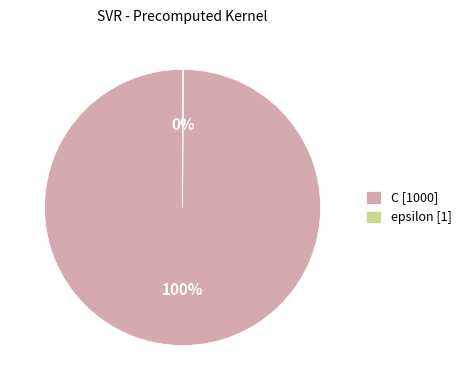

To the nearest percent, what is the average slice percentage?

50%